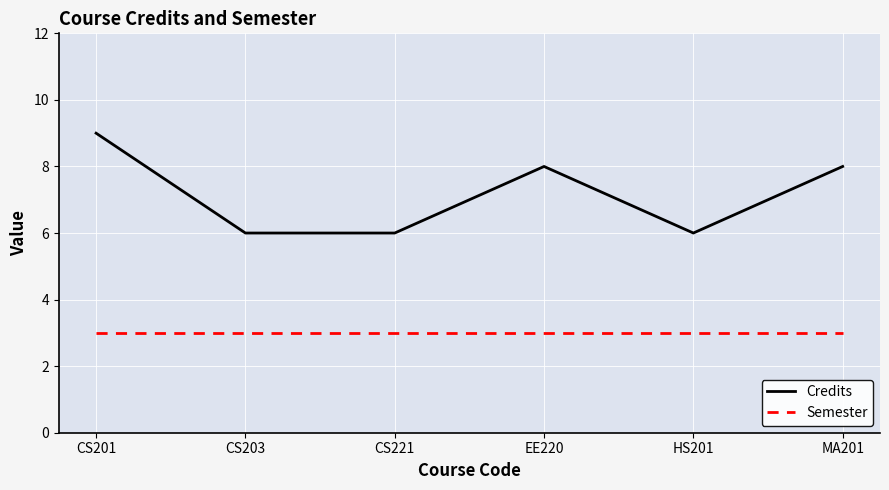

True or false: Semester has a value of 4 at HS201.

False